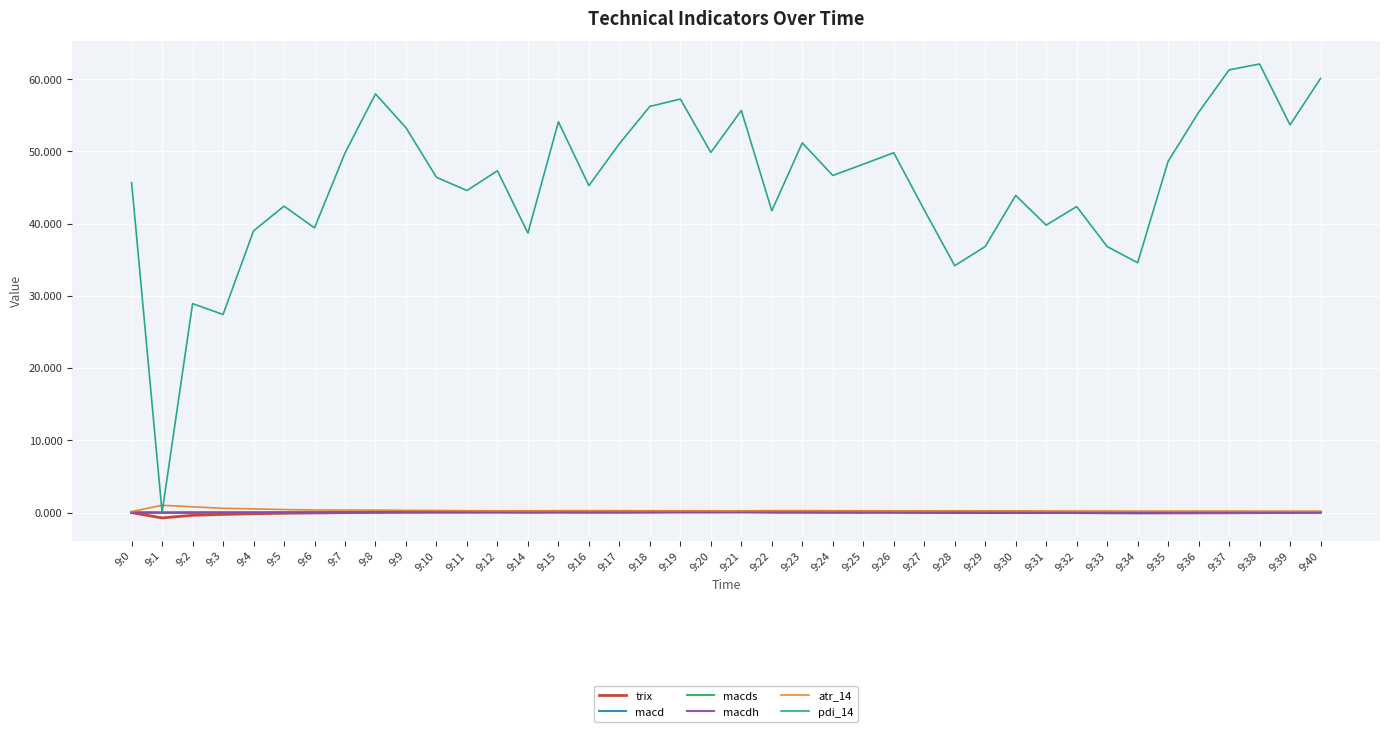

What is the maximum value shown in the chart?

62.1